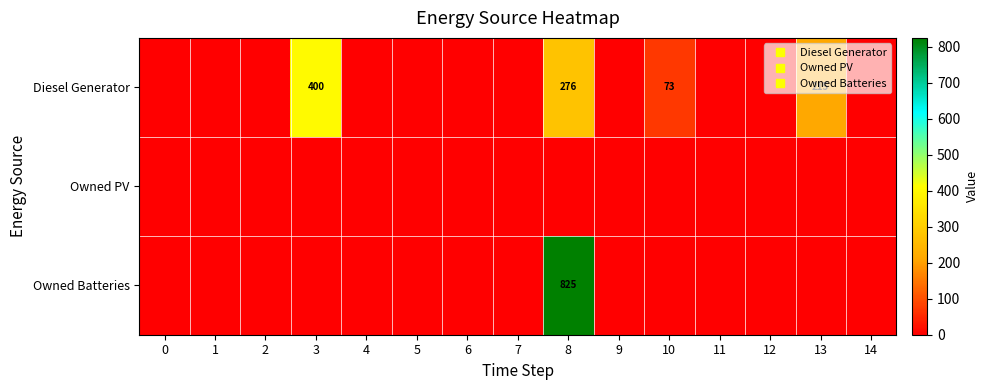

Which series has the largest total across all categories?

Diesel Generator